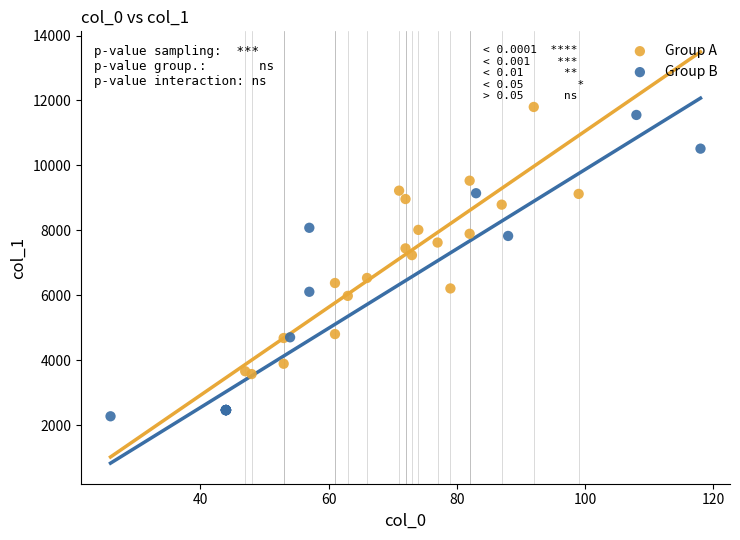

Which series has the widest spread of Y values?

Group B